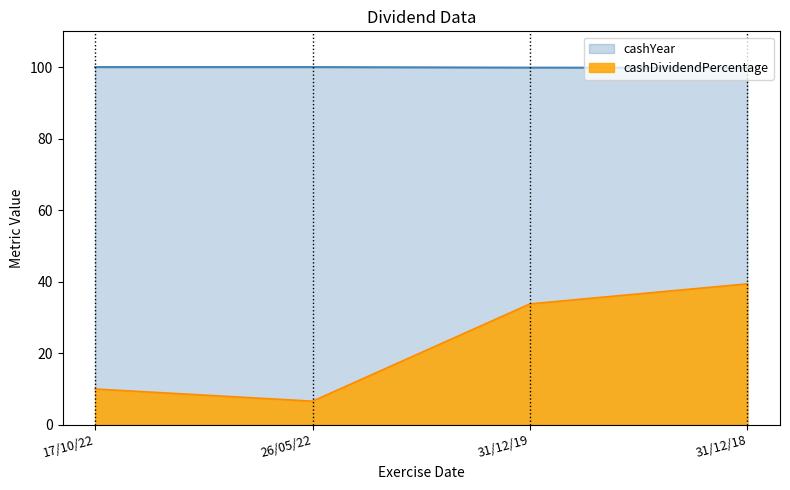

List the labels in order of cashYear value, largest first.

17/10/22, 26/05/22, 31/12/19, 31/12/18